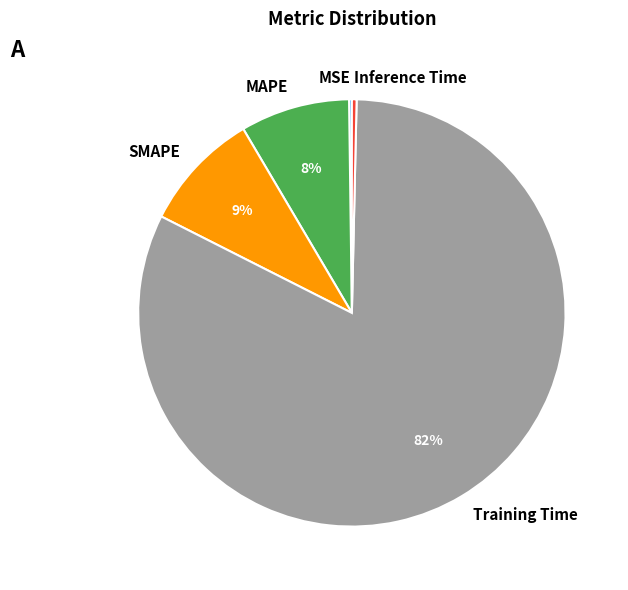

What is the largest slice in the pie chart?

Training Time